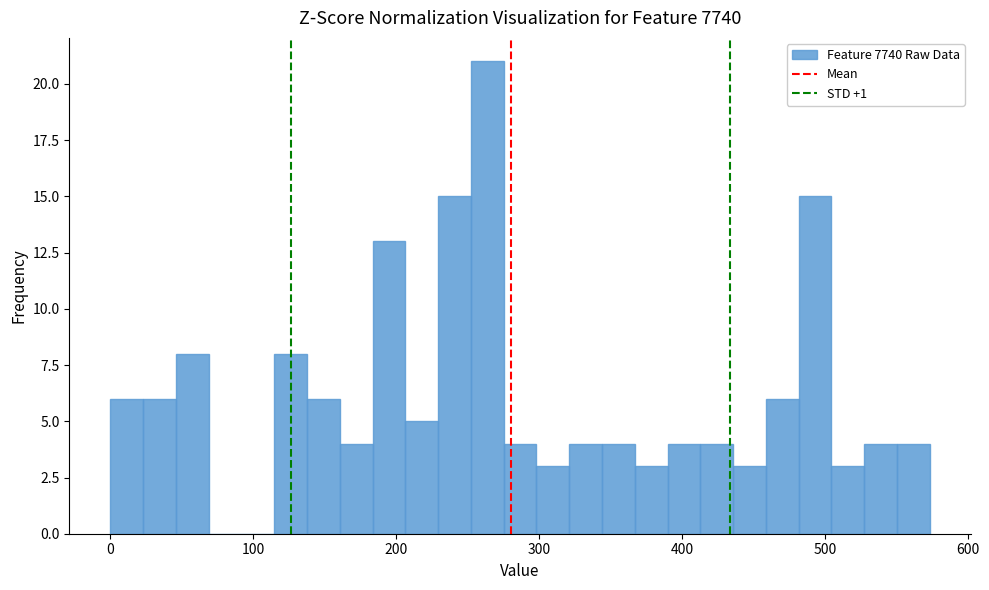

Read against the x-axis, roughly where is the centre of the tallest bar?

260